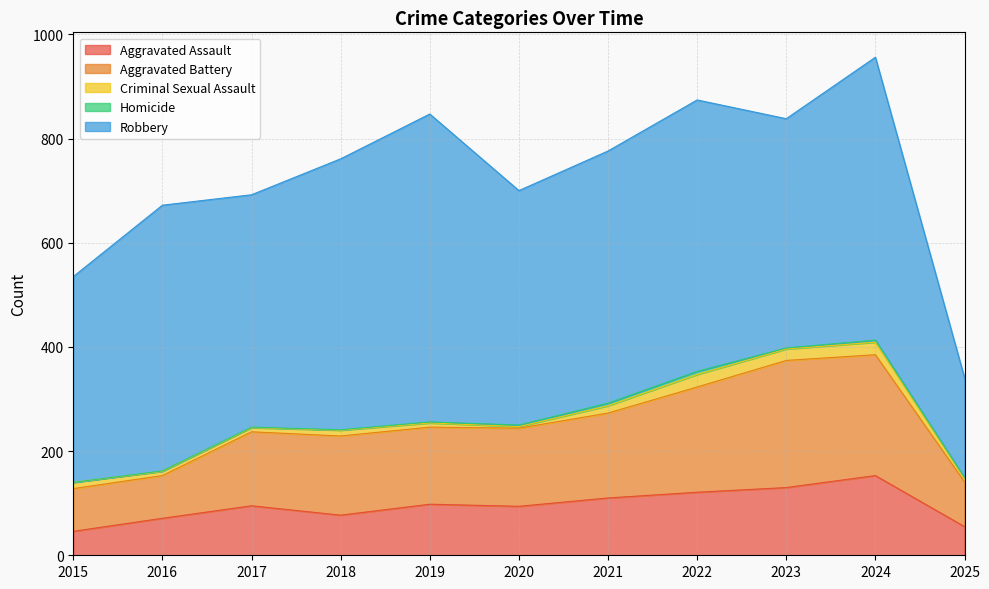

How many lines are shown in the chart?

5